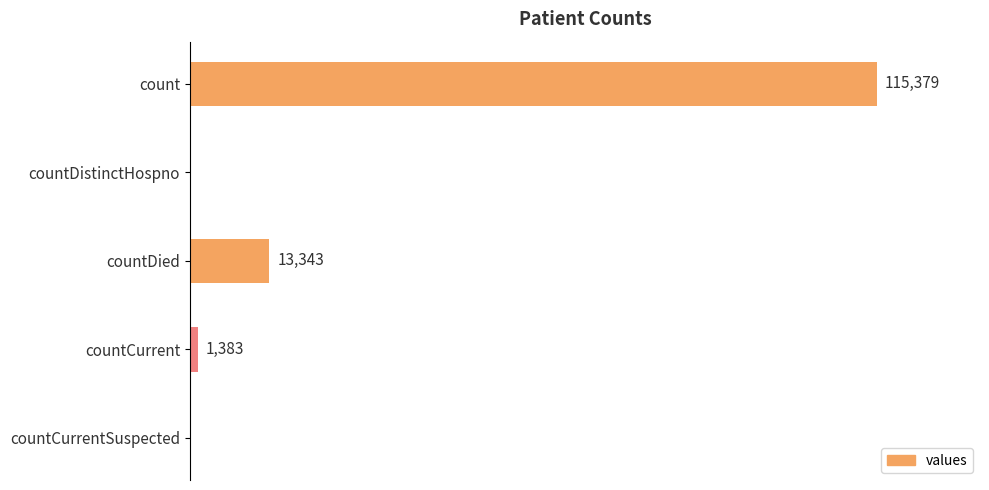

Where is the data nearest to the value 57689?

countDied